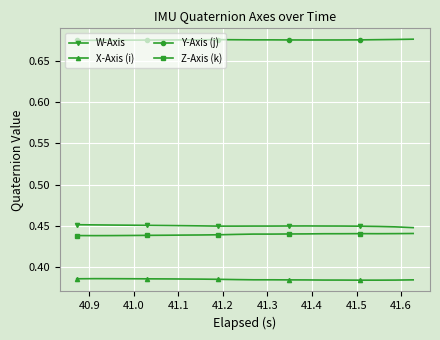

True or false: Y-Axis (j) and Z-Axis (k) cross at least once.

False